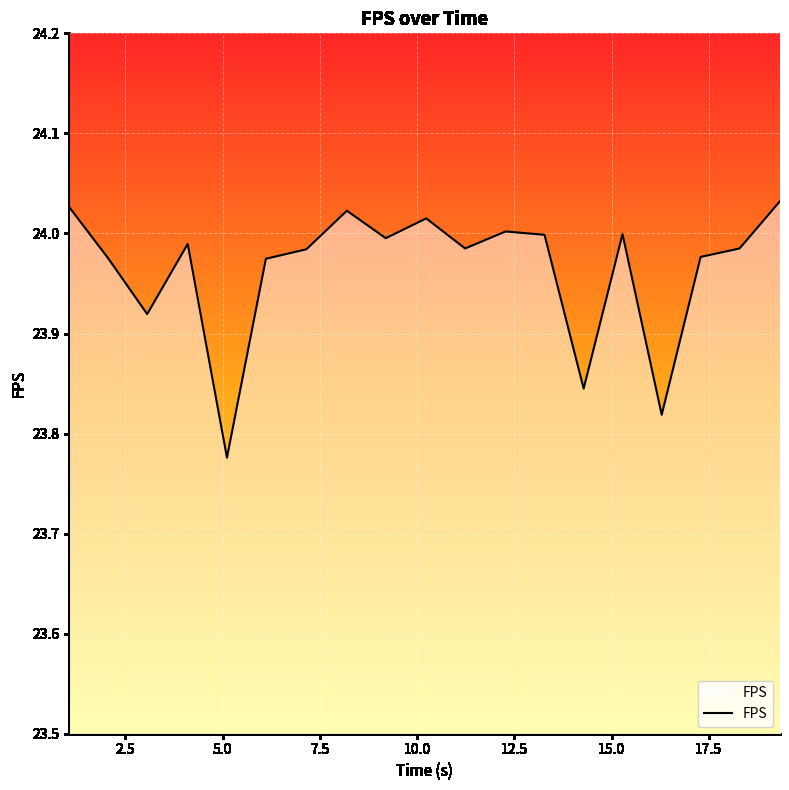

What is the difference between the maximum and minimum values?

0.3